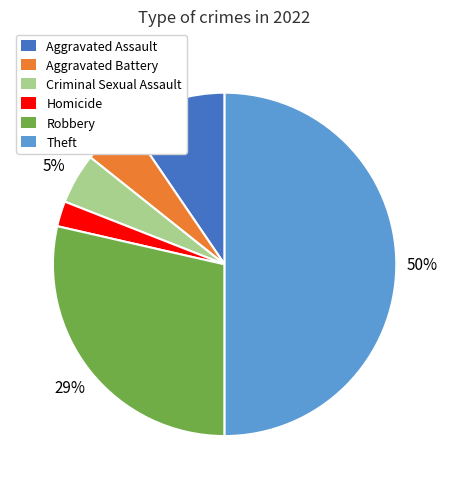

Does Criminal Sexual Assault account for over 50% of the chart?

No